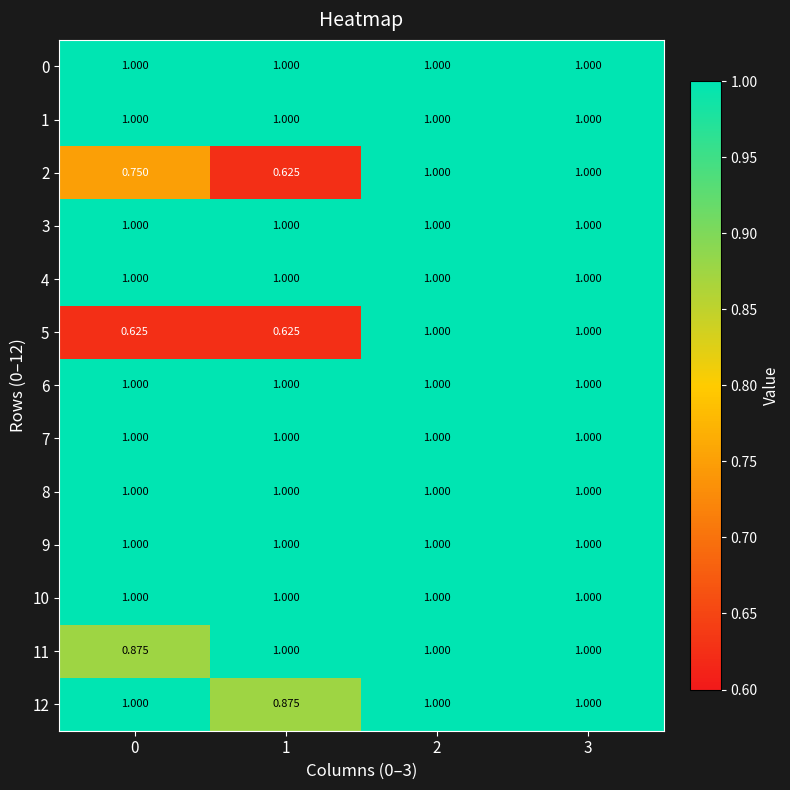

Is the value of 7 at 2 greater than the value of 11 at 0?

Yes